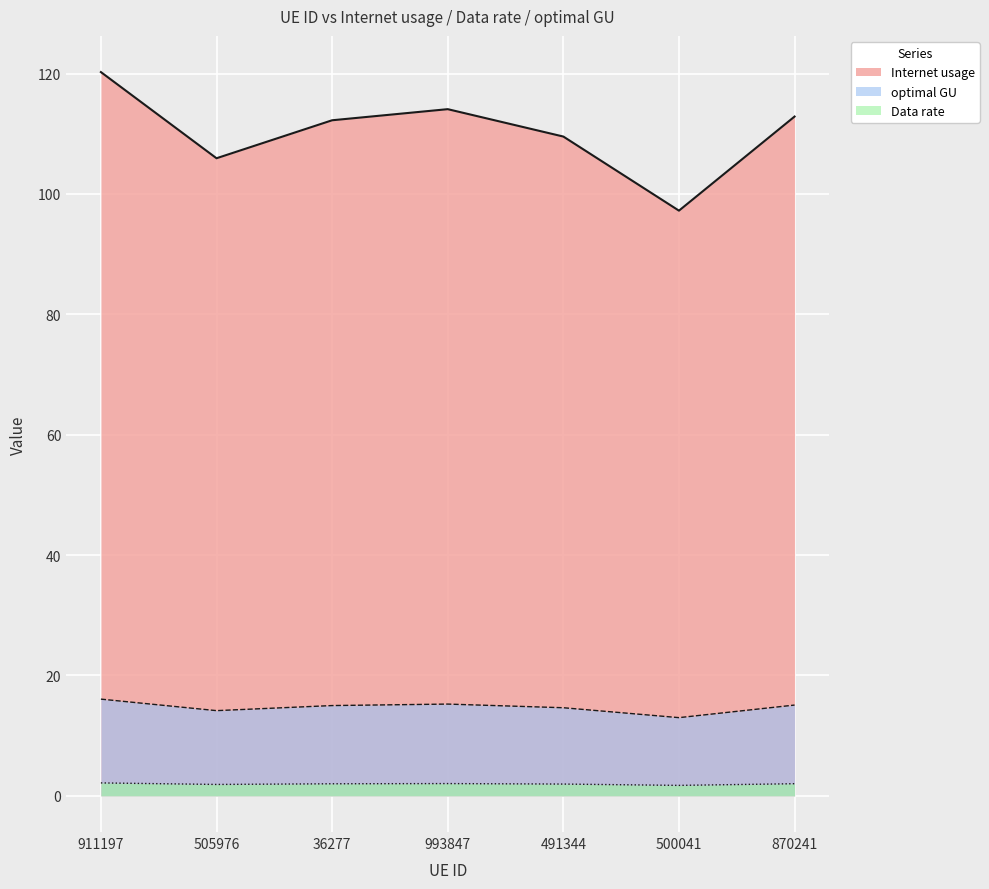

Which label corresponds to the smallest value in the chart?

500041